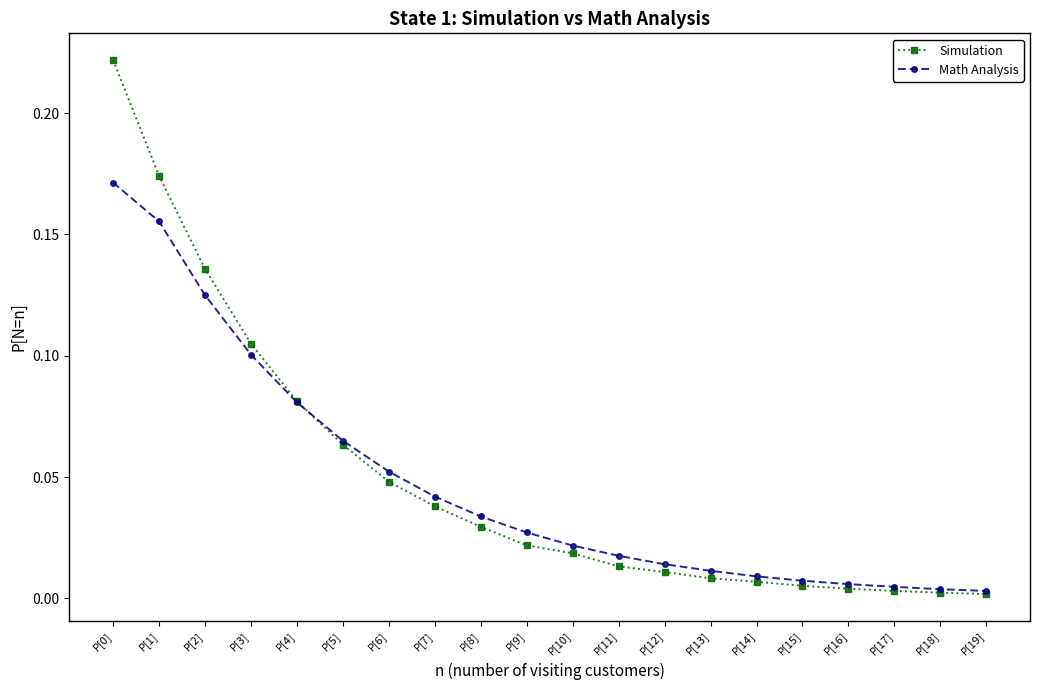

What is the label of the 8th point from the right?

P[12]